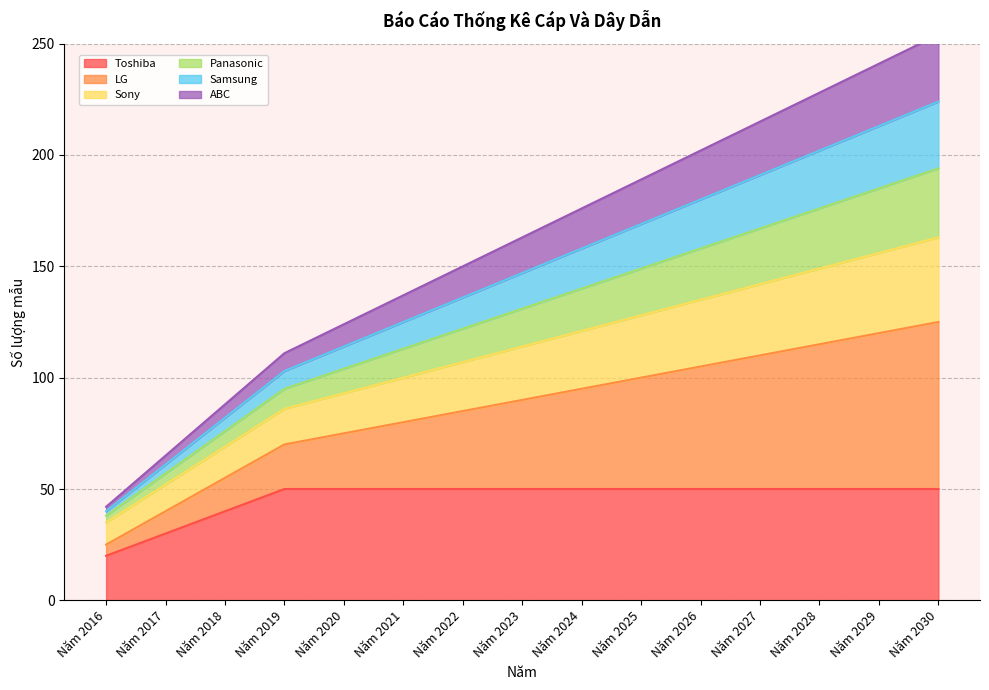

The value of Samsung at Năm 2025 is 28. True or false?

False